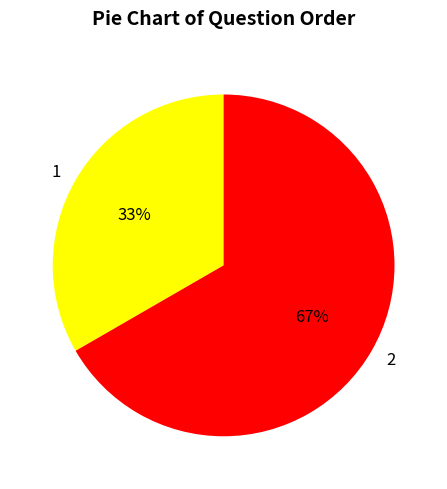

Which category has the biggest portion of the pie?

2